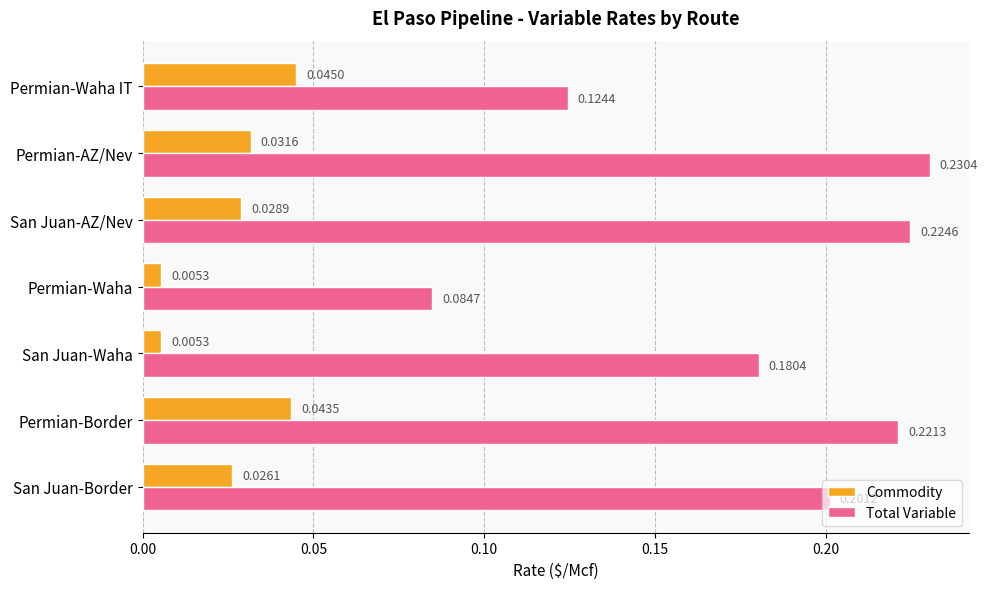

Which series has the largest range (max minus min)?

Total Variable